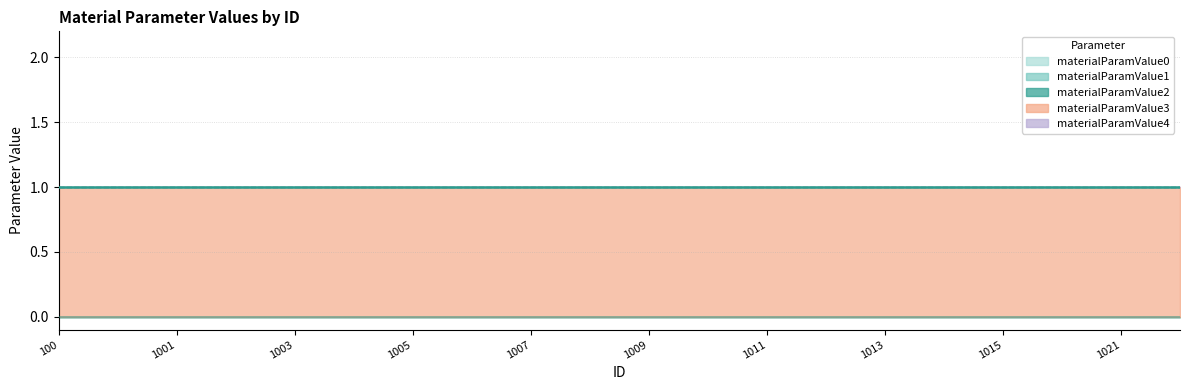

At which category does the chart reach its minimum across all series?

100